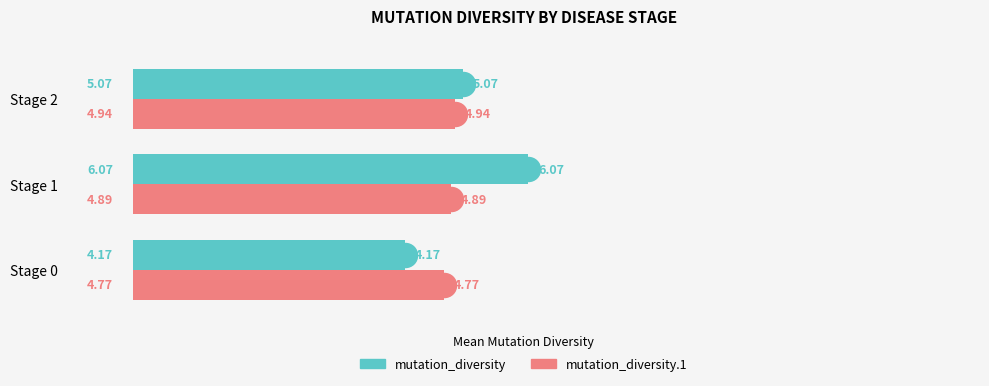

Which series reaches the maximum Y coordinate?

mutation_diversity